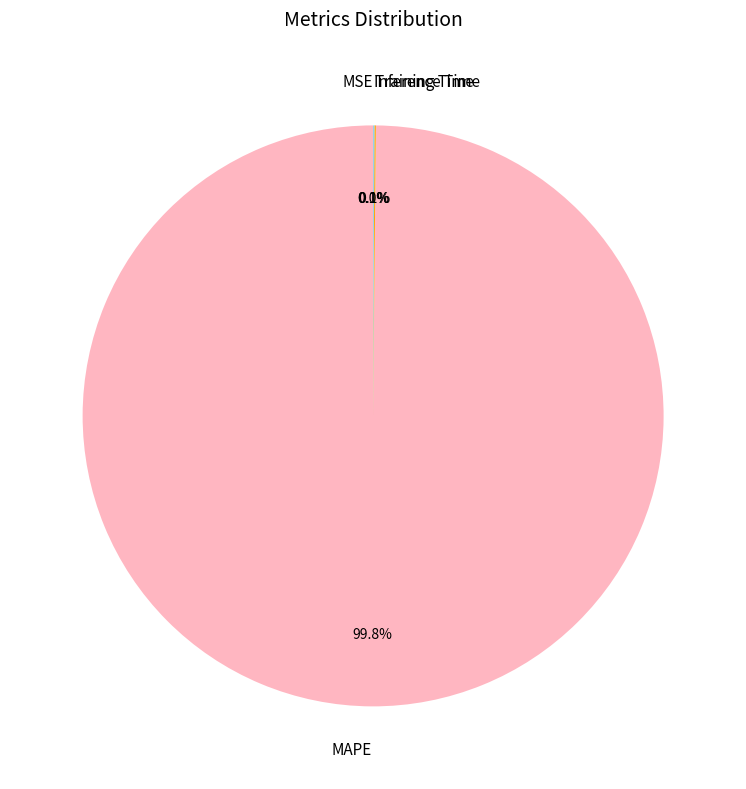

The MSE slice represents 10% of the pie. True or false?

False